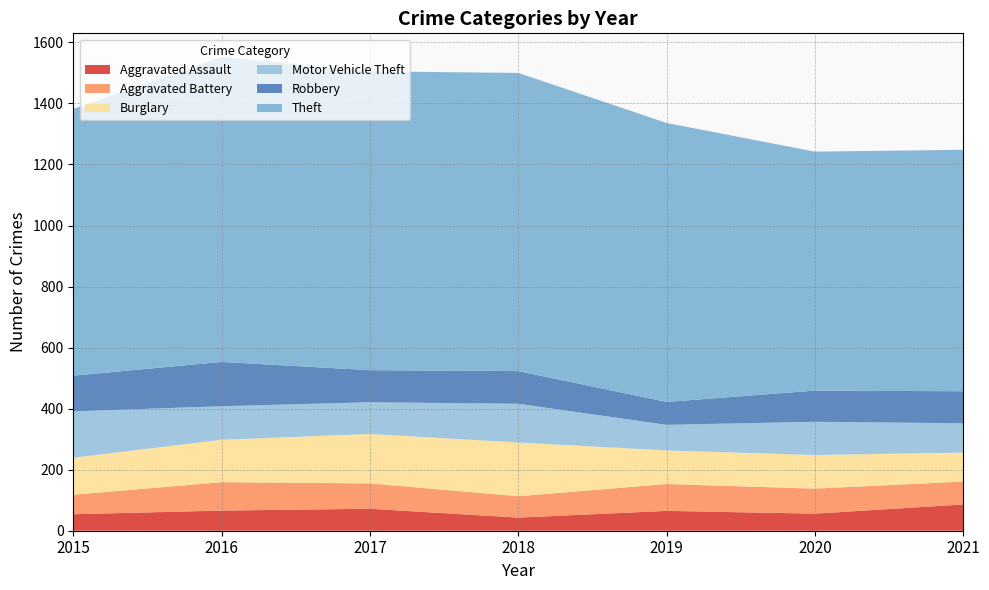

Reading left to right, what are all the values shown in this chart?

Aggravated Assault: 54	66	72	43	65	56	86
Aggravated Battery: 64	93	83	70	88	82	75
Burglary: 121	139	162	176	110	110	95
Motor Vehicle Theft: 152	110	104	127	84	109	96
Robbery: 117	145	105	107	75	102	105
Theft: 874	999	979	977	914	783	791